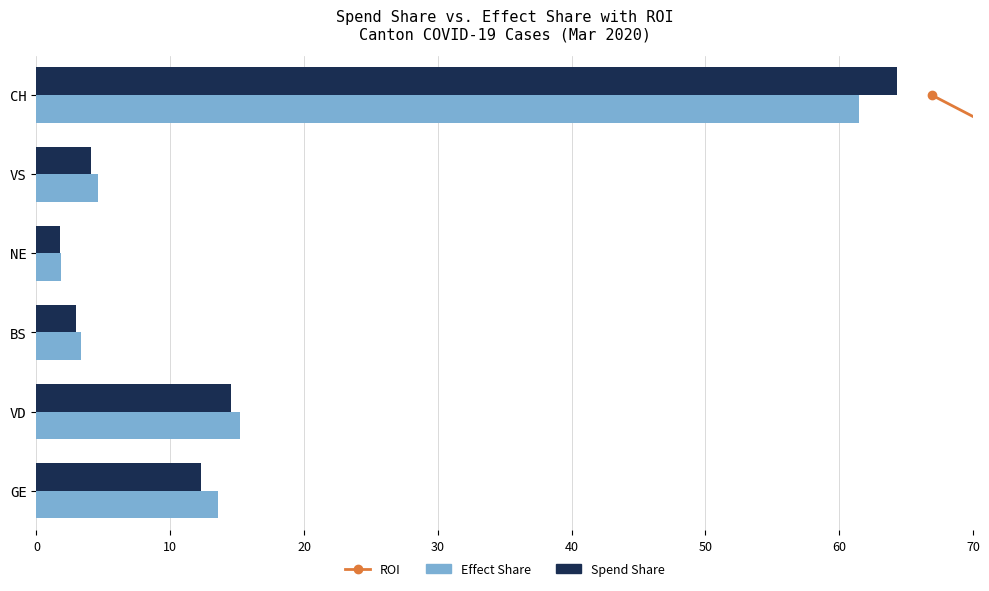

True or false: ROI has a value of -1.6 at 0.

False